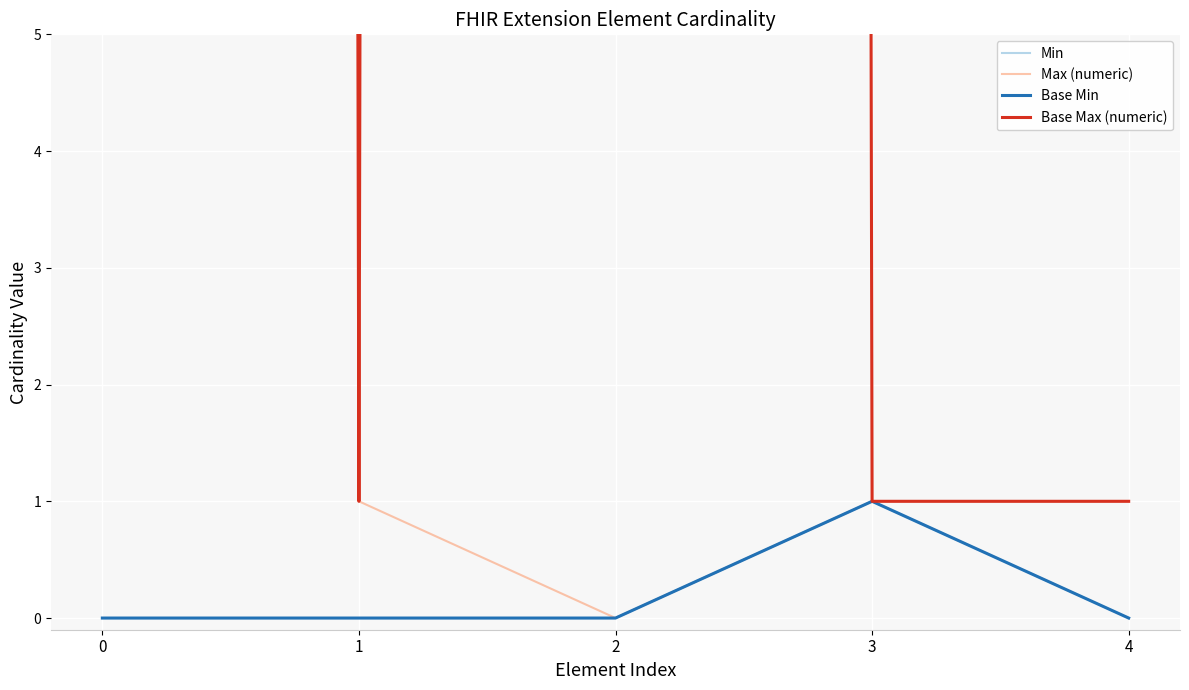

True or false: Base Max (numeric) and Min intersect in this chart.

False